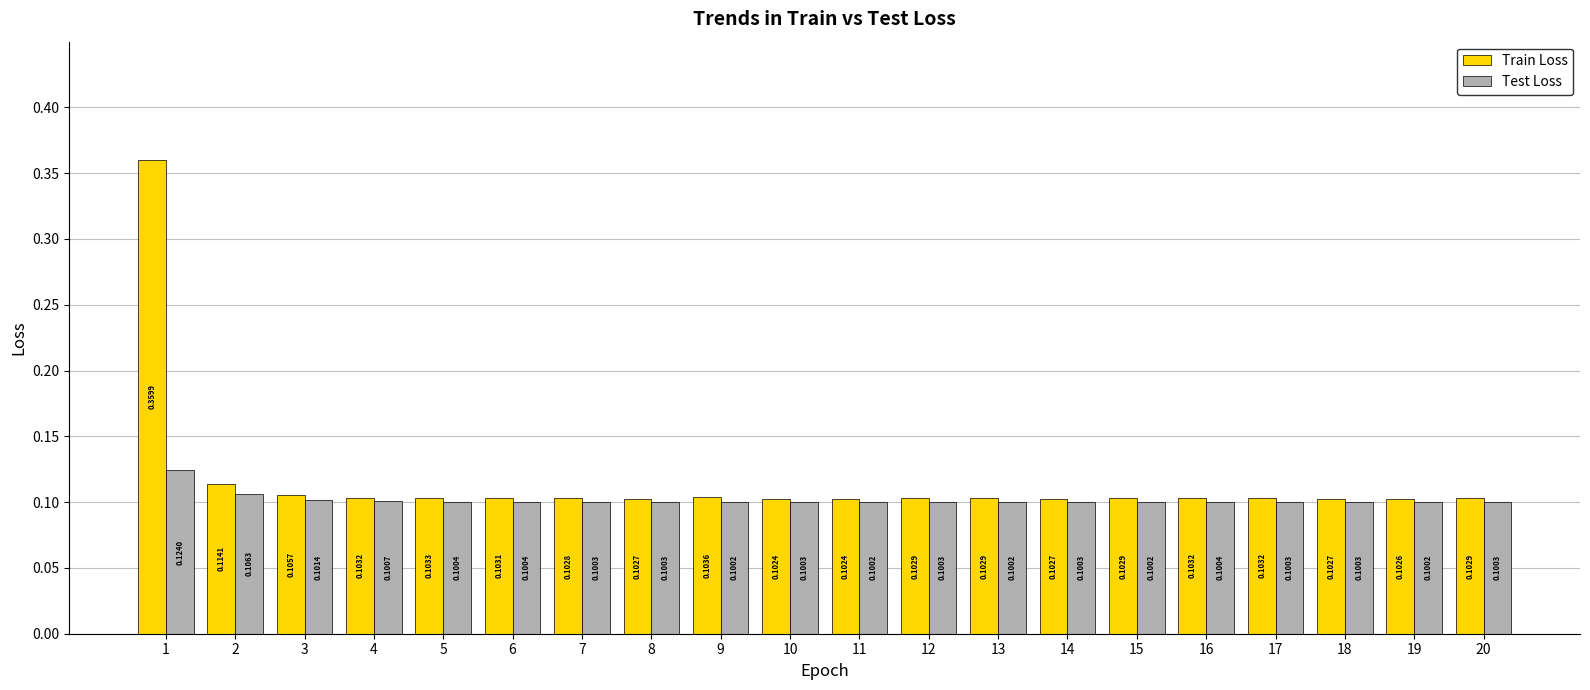

At 7, list the series in order from smallest to largest.

Test Loss, Train Loss